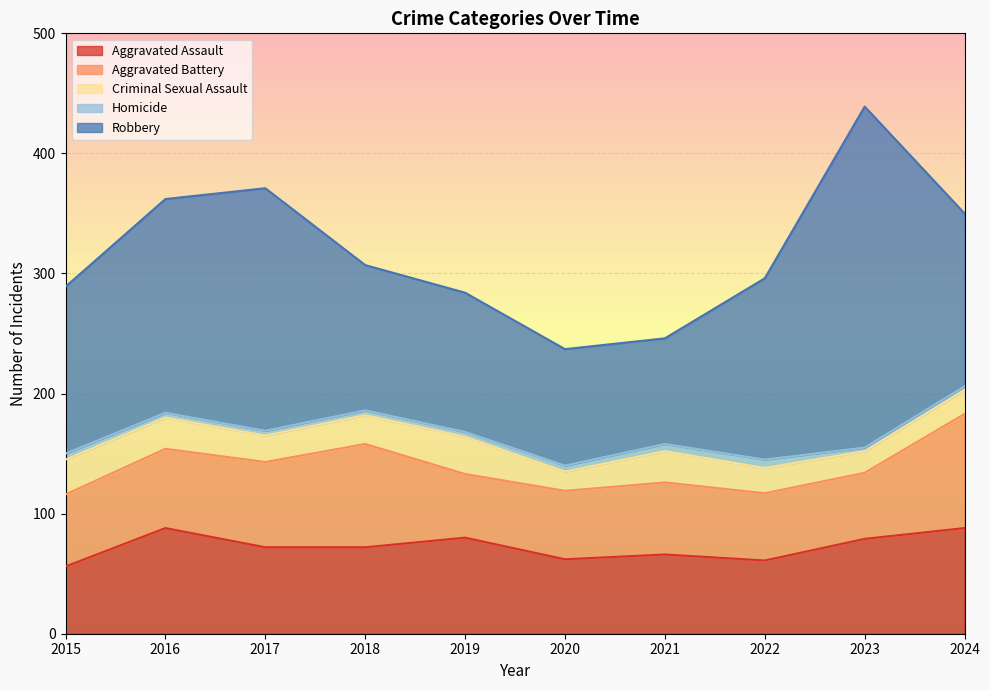

True or false: Aggravated Assault and Homicide intersect in this chart.

False